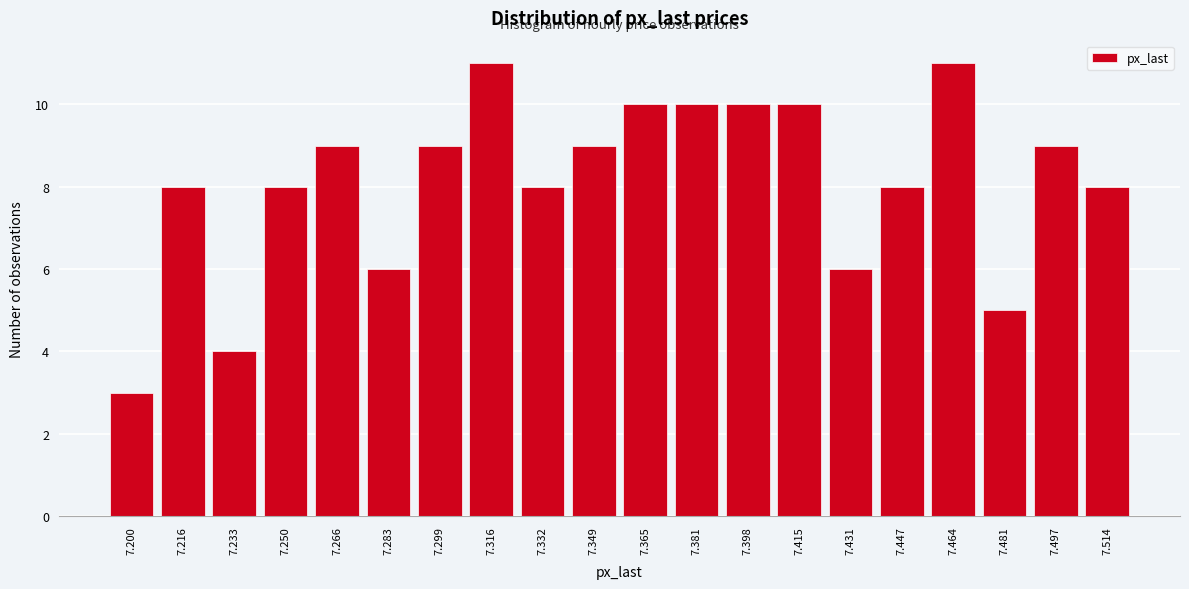

Reading left to right, list all the values displayed in this chart.

7.200=3	7.216=8	7.233=4	7.250=8	7.266=9	7.283=6	7.299=9	7.316=11	7.332=8	7.349=9	7.365=10	7.381=10	7.398=10	7.415=10	7.431=6	7.447=8	7.464=11	7.481=5	7.497=9	7.514=8